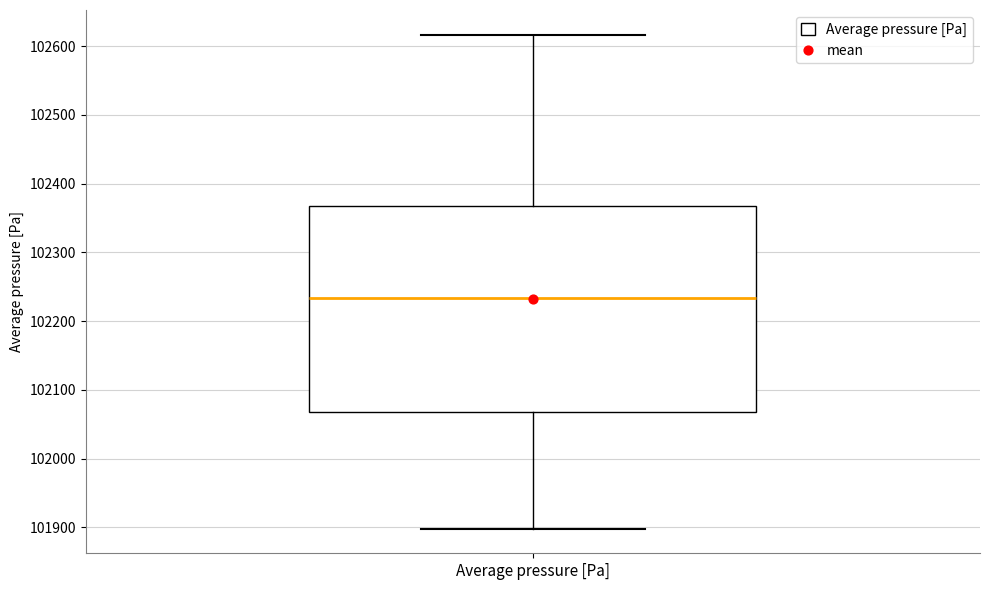

Where does the median line of the box for Average pressure [Pa] sit on the y-axis? The values are not printed on the chart, so give them approximately, as read against the axis.

102230